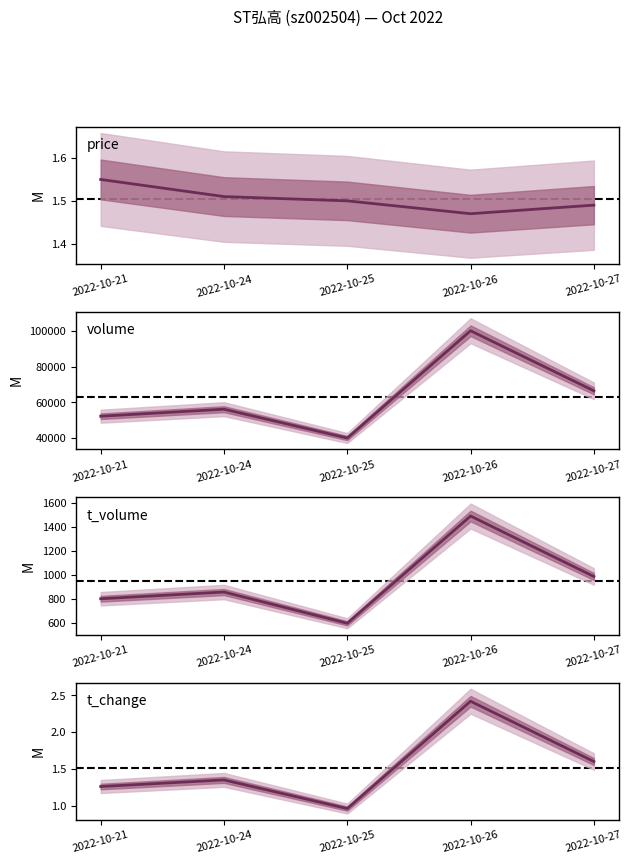

Does the chart display data point markers on the line(s)?

No